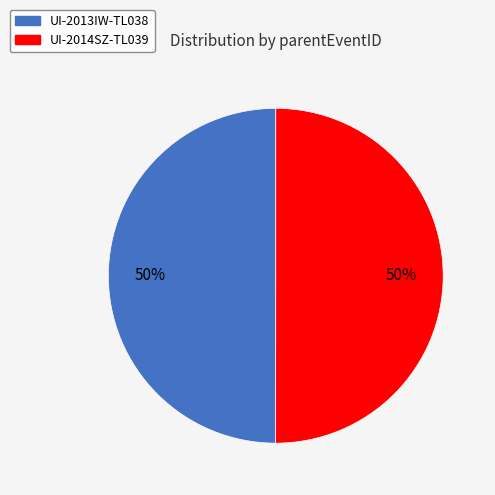

True or false: UI-2014SZ-TL039 accounts for 50% of the total.

True